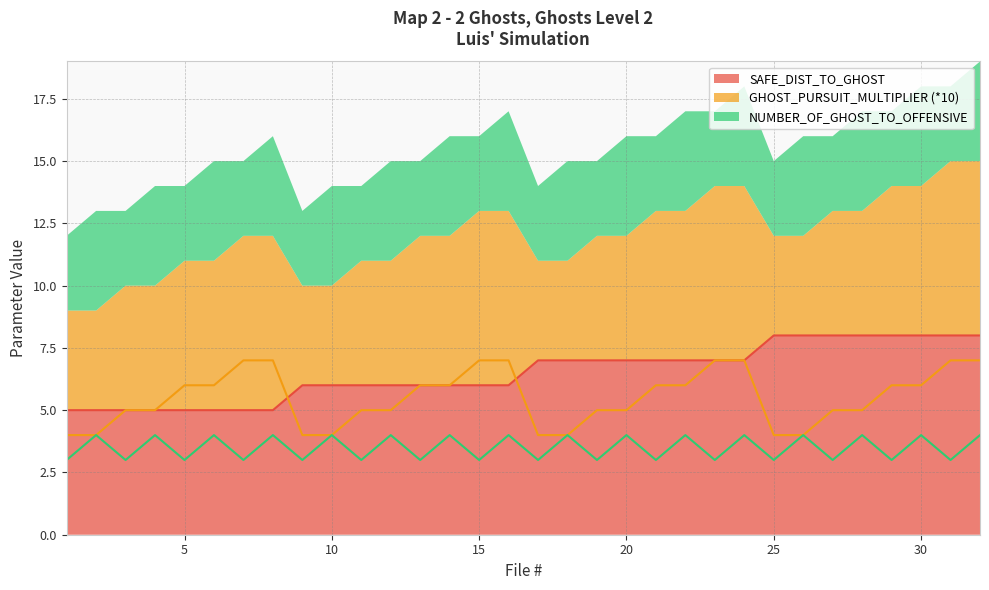

How many values in the GHOST_PURSUIT_MULTIPLIER (*10) series exceed 6?

8